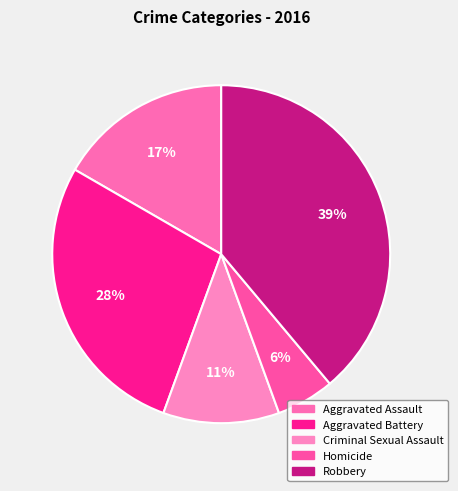

The Robbery slice represents 39% of the pie. True or false?

True